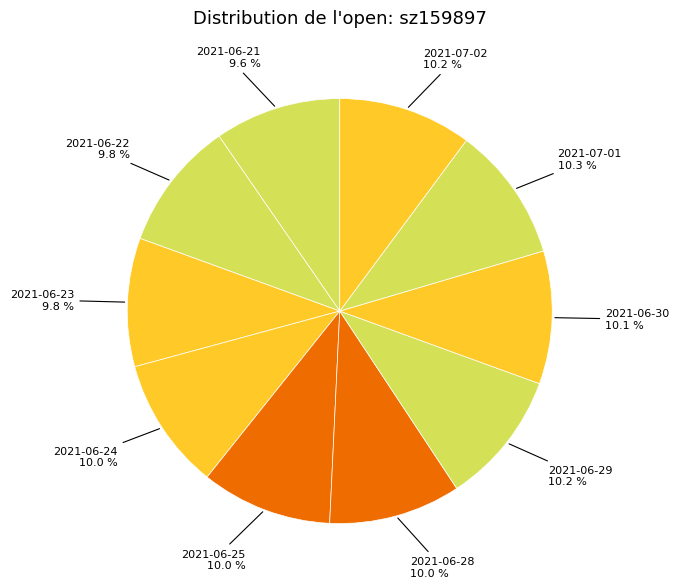

To the nearest percent, what is the average slice percentage?

10%